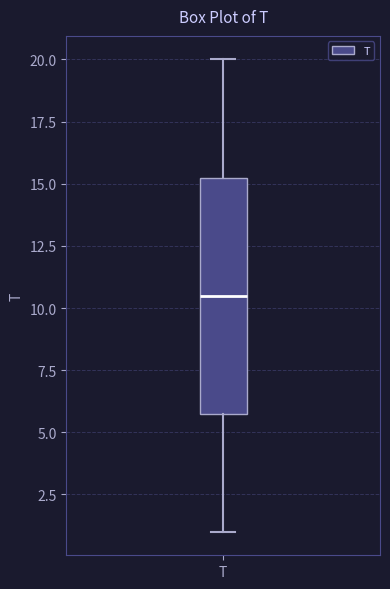

Where does the median line of the box for T sit on the y-axis? The values are not printed on the chart, so give them approximately, as read against the axis.

10.5